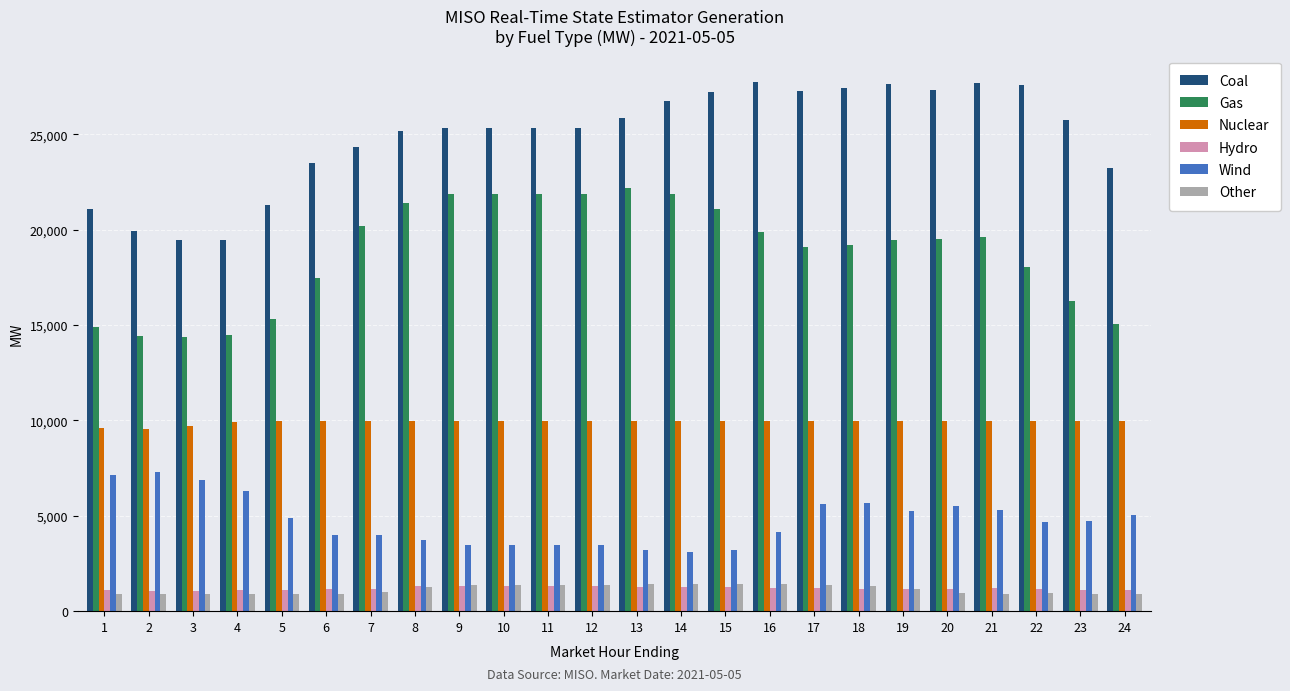

What is the minimum value shown in the chart?

887.0